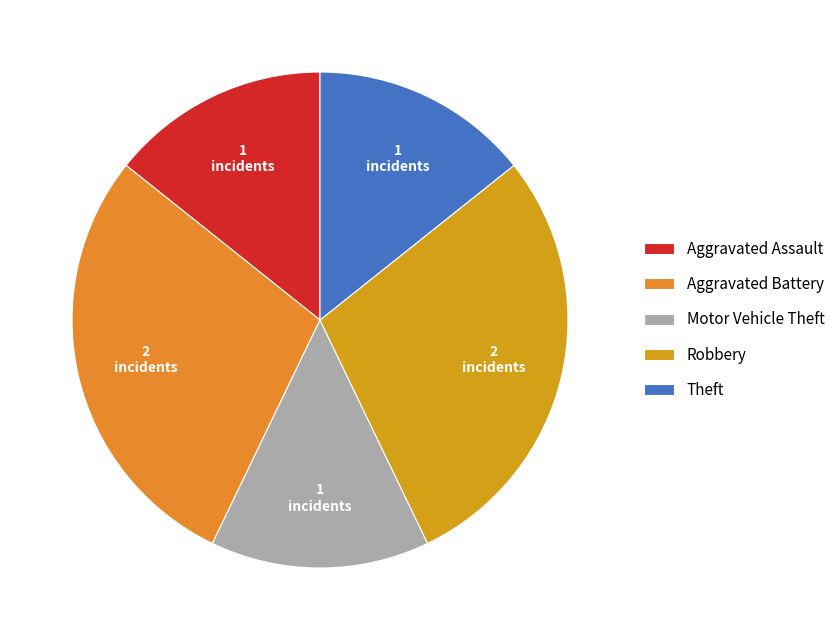

Which category has the biggest portion of the pie?

Aggravated Battery